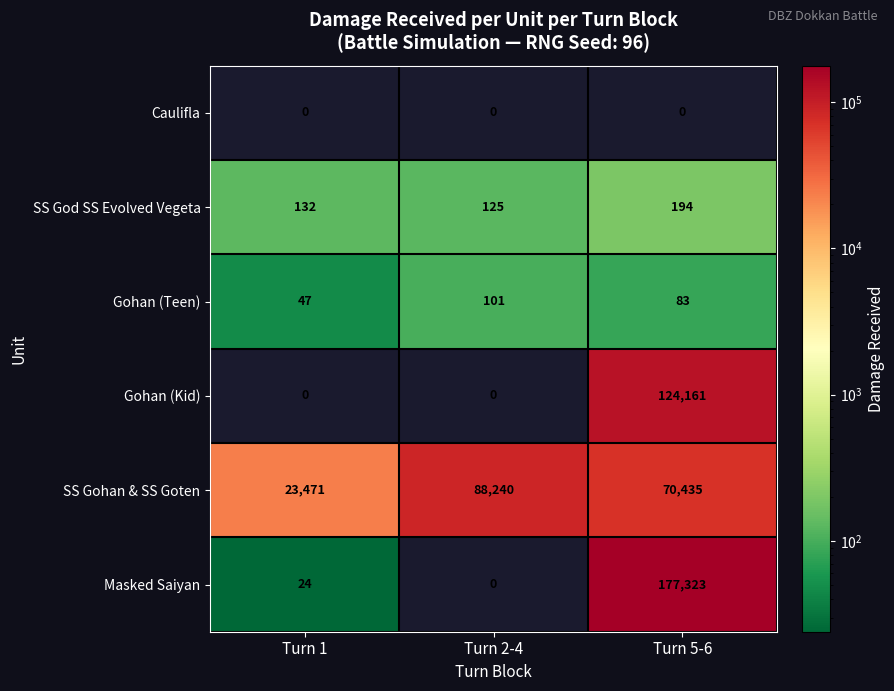

True or false: Masked Saiyan has a value of 0 at Turn 2-4.

True